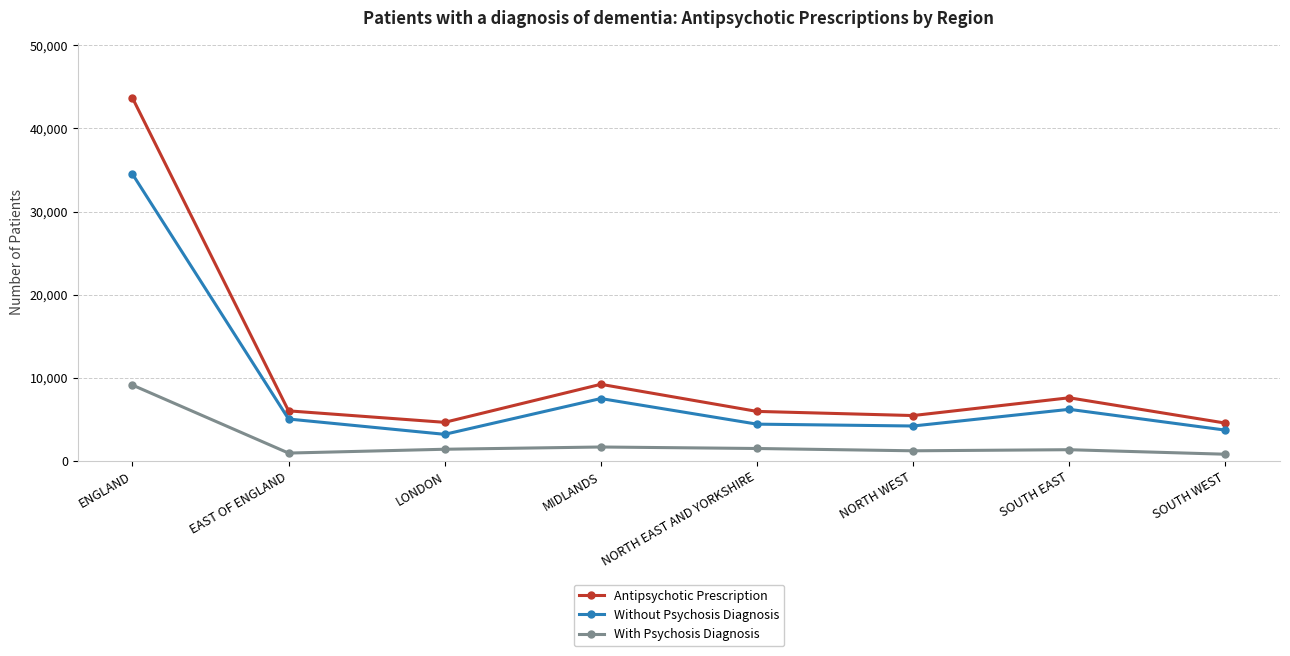

Is the value of With Psychosis Diagnosis at SOUTH WEST greater than the value of Antipsychotic Prescription at NORTH WEST?

No